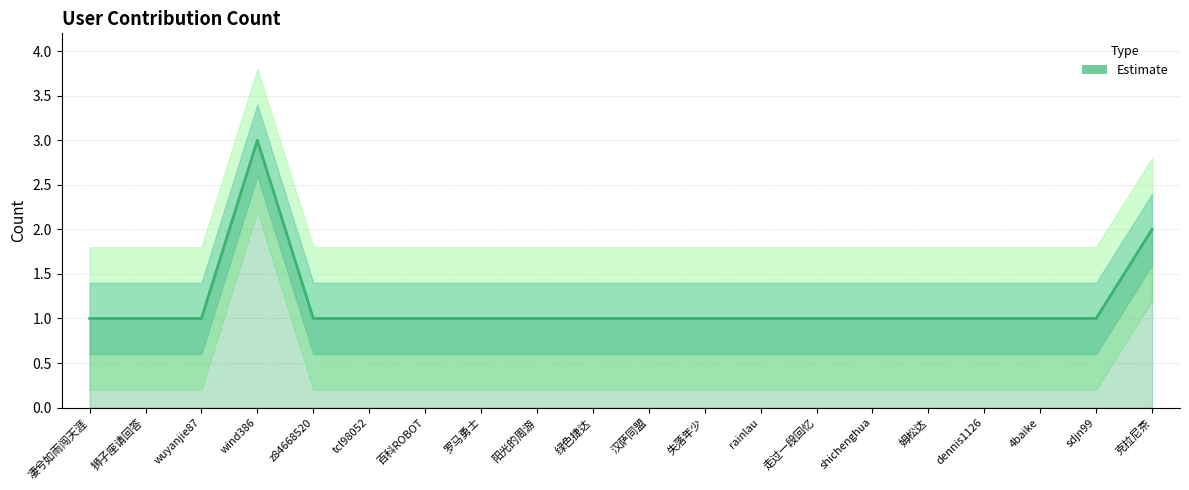

What position from the left is 阳光的周游?

9